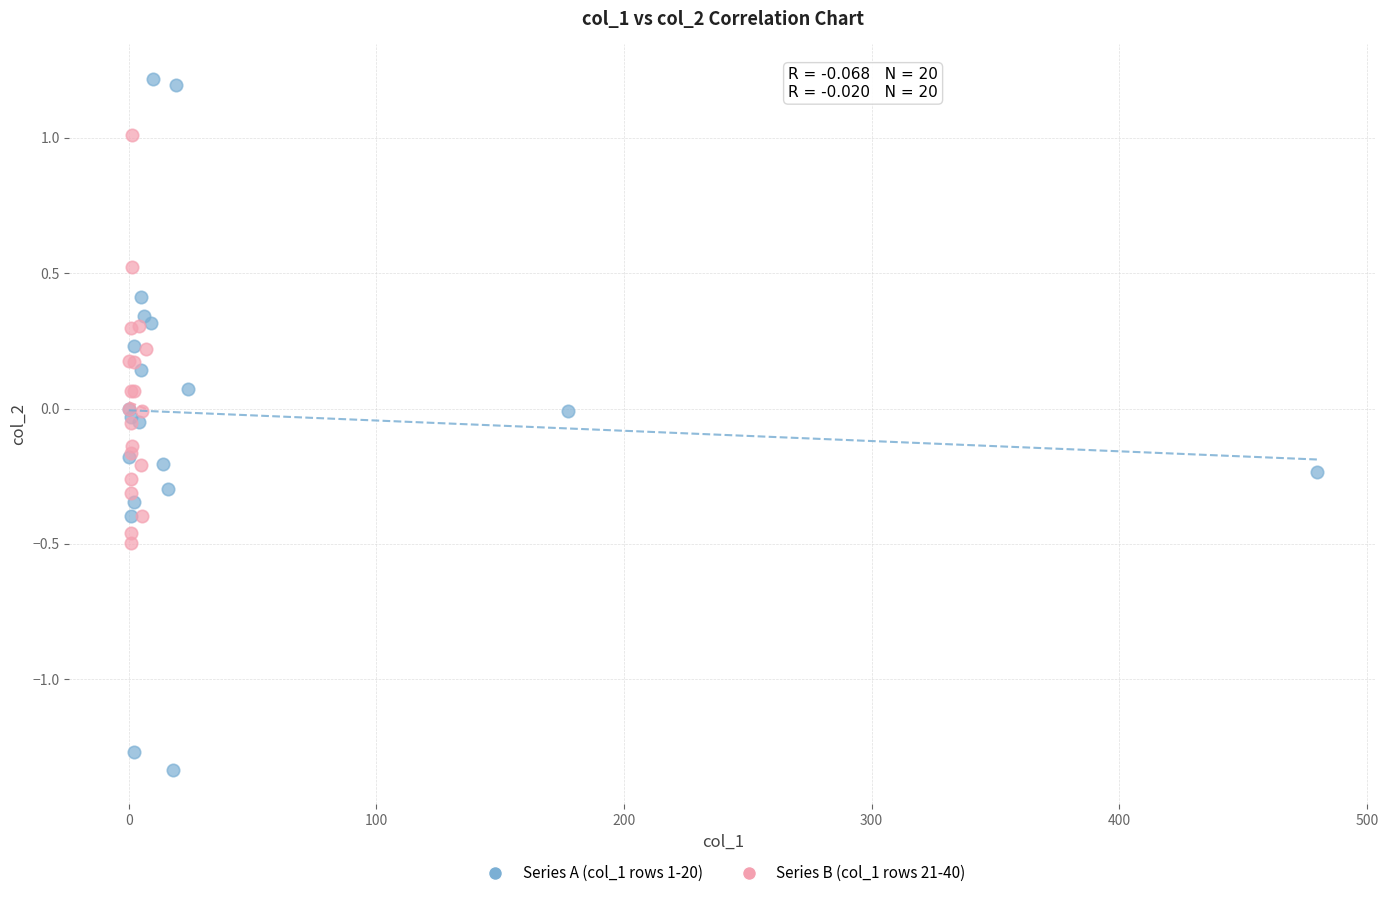

Which series contains the highest Y value?

Series A (col_1 rows 1-20)